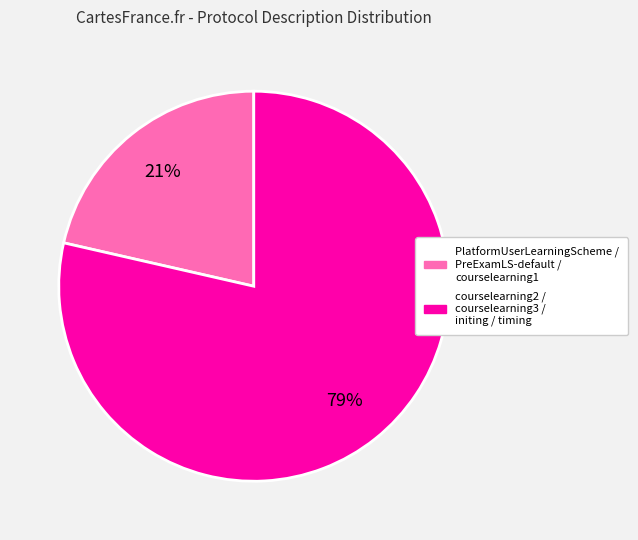

Is there any slice that represents more than half of the pie?

Yes